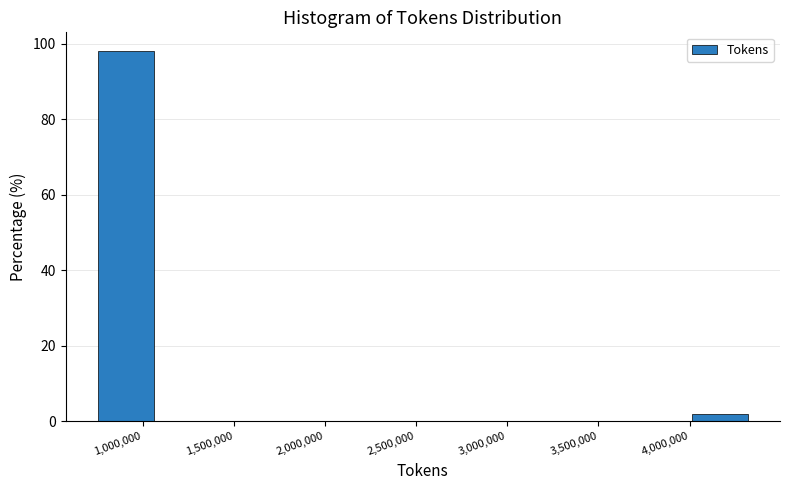

Reading left to right, list every bar in this chart as the range it spans on the x-axis followed by its height. Neither the bar edges nor the heights are printed on the chart, so give them approximately, as read against the axes.

750000 to 1100000: 98
1100000 to 1500000: 0
1500000 to 1850000: 0
1850000 to 2200000: 0
2200000 to 2550000: 0
2550000 to 2950000: 0
2950000 to 3300000: 0
3300000 to 3650000: 0
3650000 to 4000000: 0
4000000 to 4350000: under 2